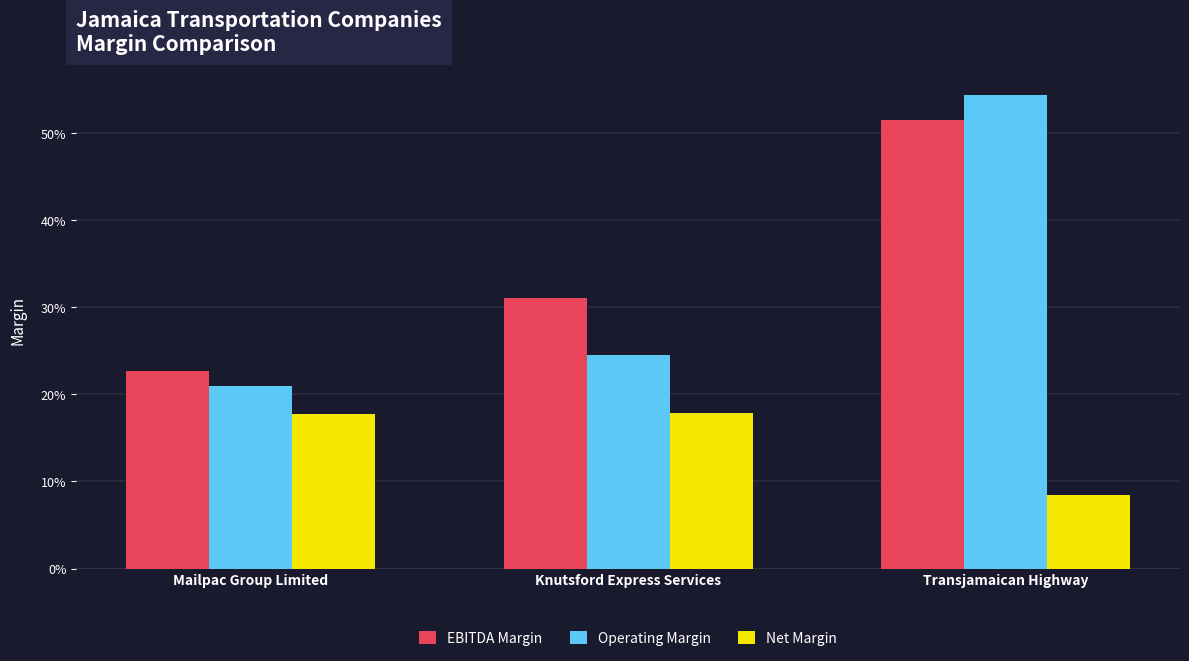

Are the bars grouped side by side (vs. stacked)?

Yes